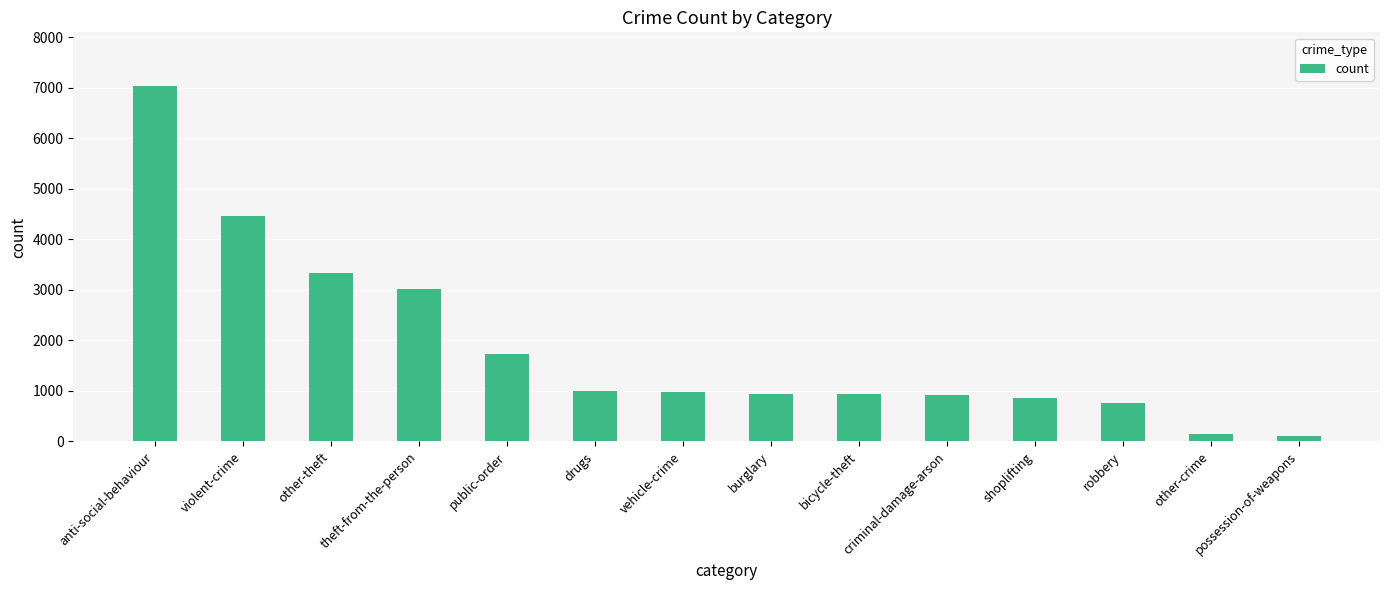

What is the difference between the maximum and minimum values?

6935